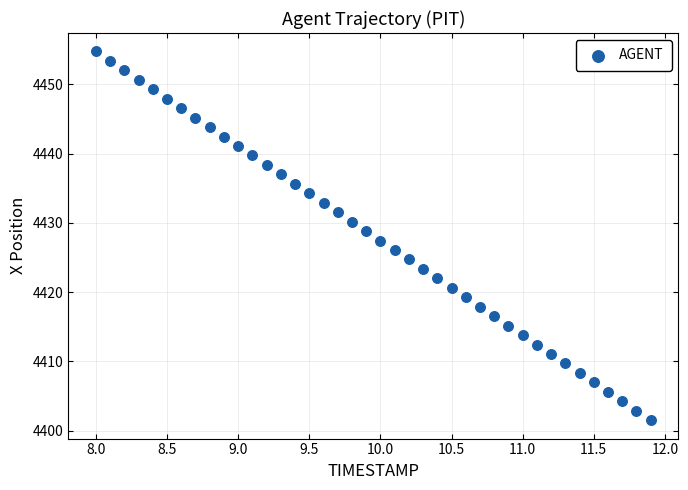

What is the range of Y values (max minus min)?

53.2